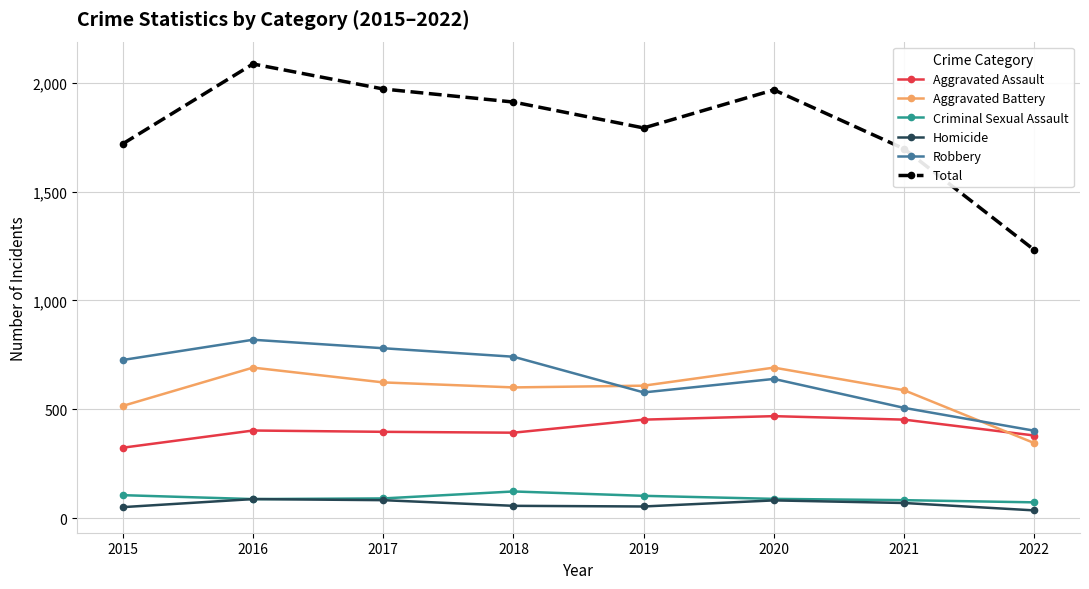

What is the sum of the Aggravated Battery values at 2018 and 2021?

1187